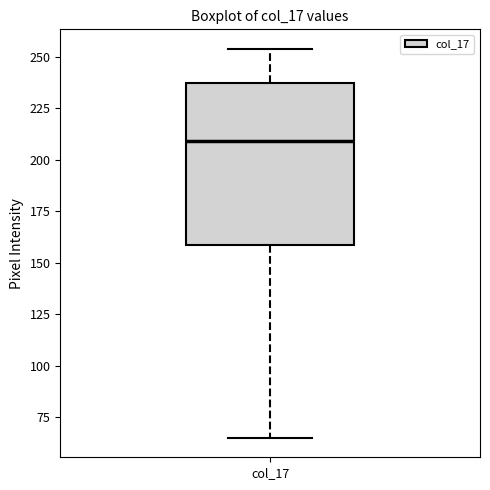

Where is the upper edge of the box for col_17 on the y-axis? The values are not printed on the chart, so give them approximately, as read against the axis.

240